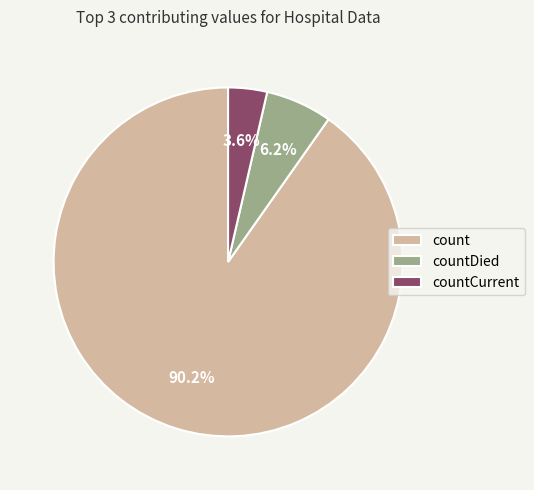

Which category accounts for the majority?

count